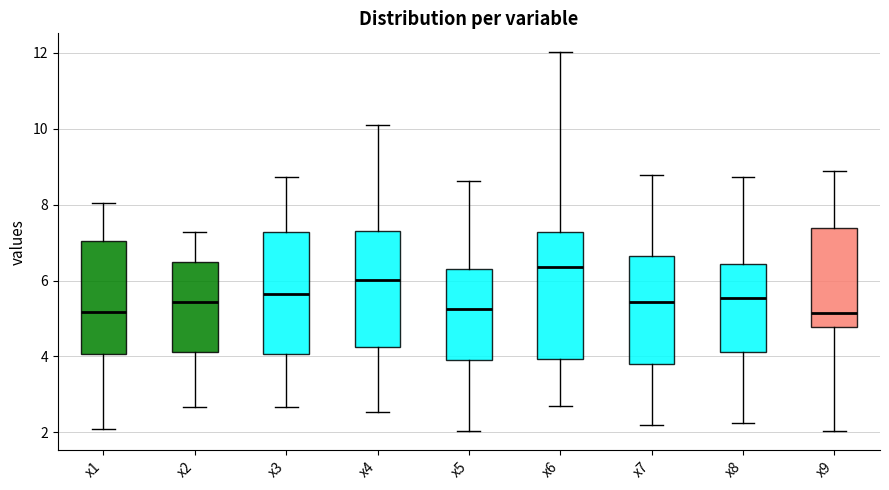

Where is the upper edge of the box for x1 on the y-axis? The values are not printed on the chart, so give them approximately, as read against the axis.

7.0